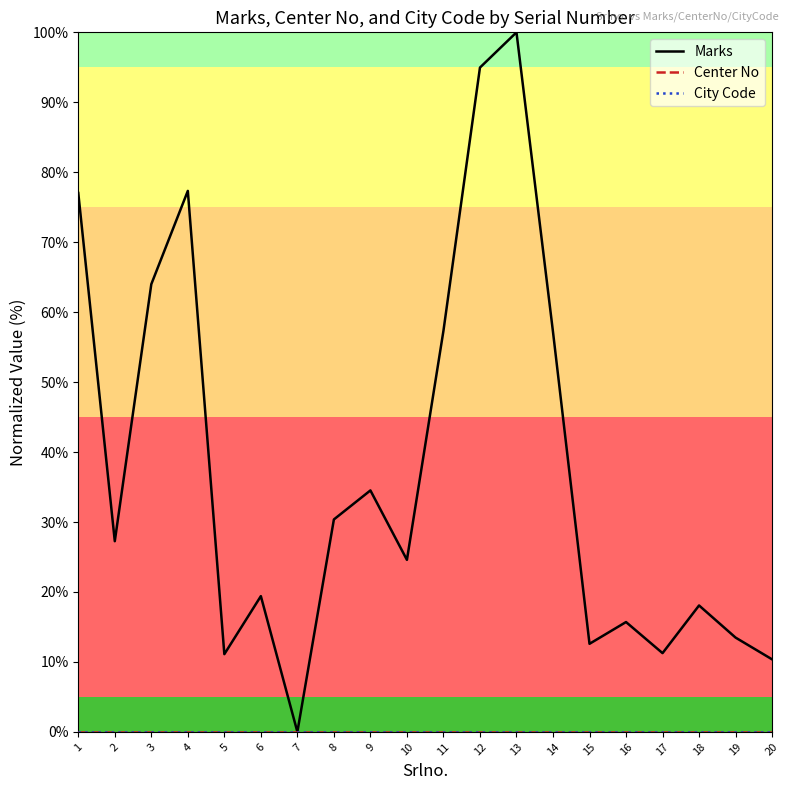

Is this an area chart (filled region under the line)?

No